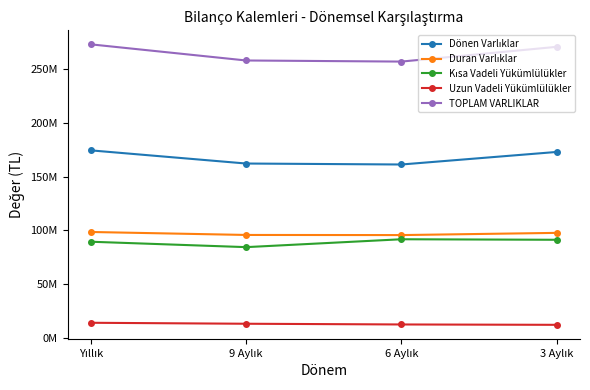

Does the chart have visible grid lines?

No